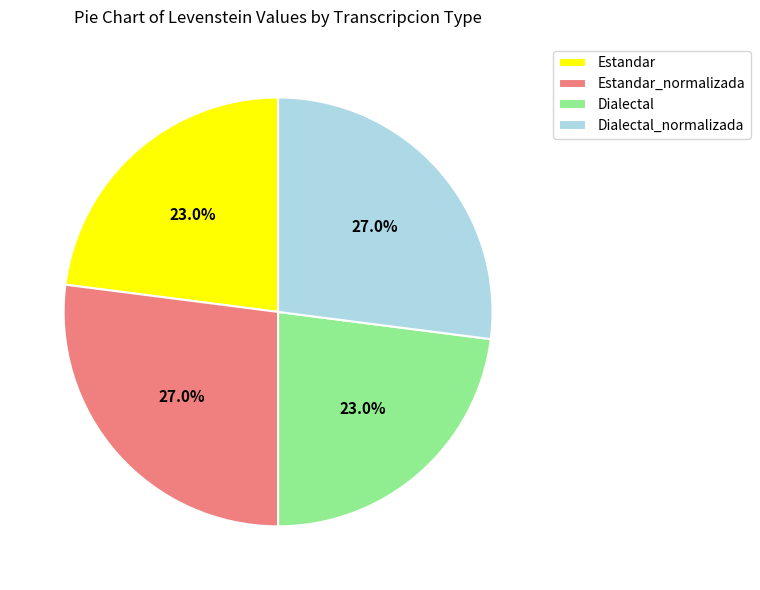

What percentage is the Estandar slice, to the nearest percent?

23%